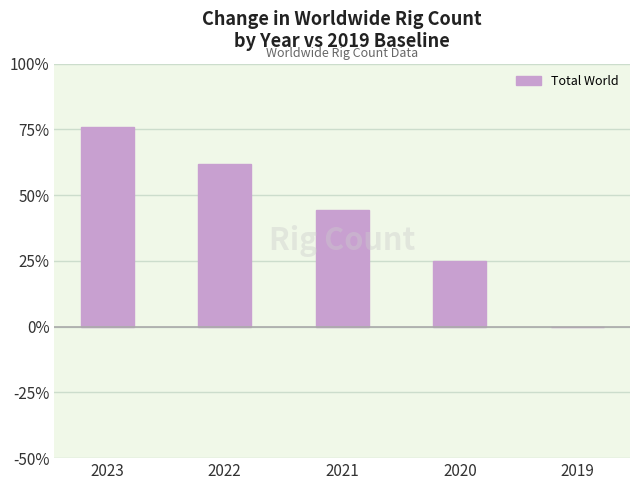

Which has a higher value, 2022 or 2023?

2023